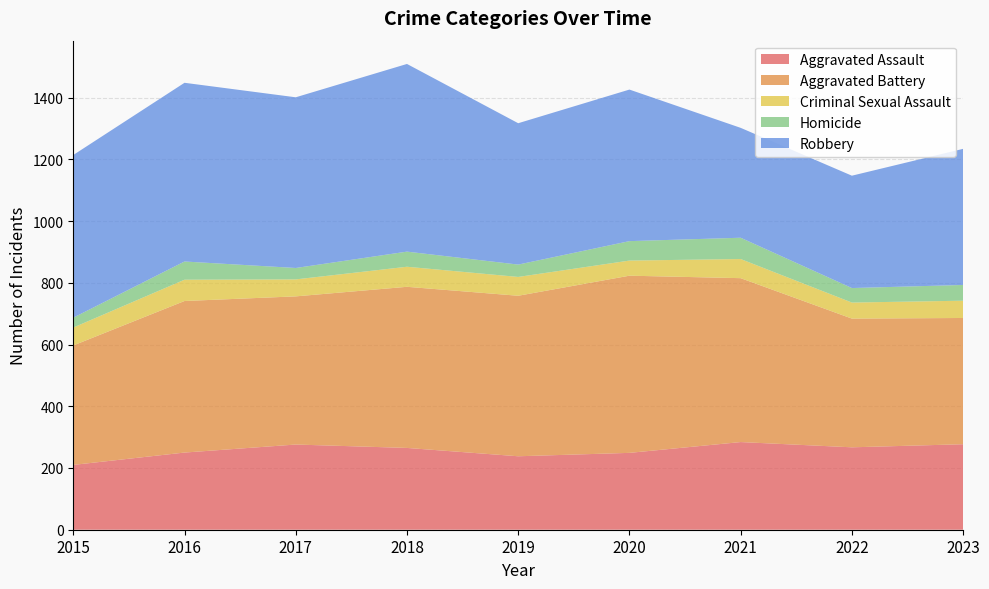

Reading left to right, extract all data points from this chart.

Aggravated Assault: 210	250	276	265	238	249	284	267	277
Aggravated Battery: 387	491	480	522	520	574	531	417	409
Criminal Sexual Assault: 58	69	55	65	61	49	62	52	56
Homicide: 32	59	37	49	40	63	69	47	51
Robbery: 527	579	553	608	458	491	356	364	441